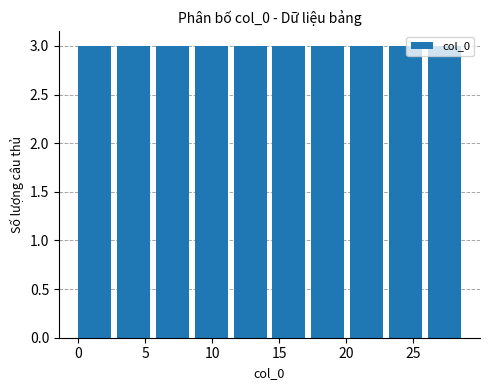

Reading left to right, transcribe this chart: for each bar, give the range it covers on the x-axis and its height. Neither the bar edges nor the heights are printed on the chart, so give them approximately, as read against the axes.

0.0 to 2.9: 3
2.9 to 5.8: 3
5.8 to 8.7: 3
8.7 to 11.6: 3
11.6 to 14.5: 3
14.5 to 17.4: 3
17.4 to 20.3: 3
20.3 to 23.2: 3
23.2 to 26.1: 3
26.1 to 29.0: 3